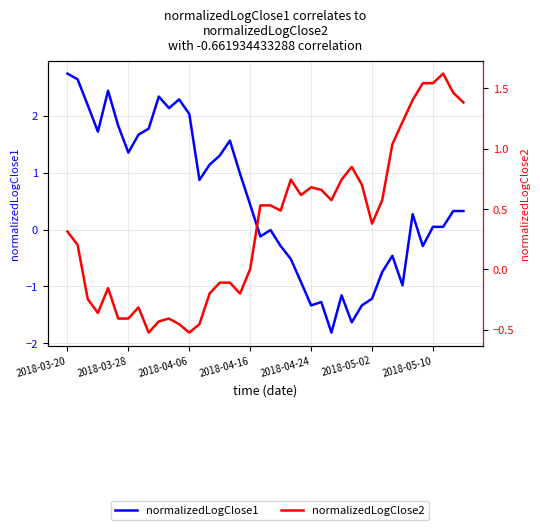

Reading right to left, what are all the values shown in this chart?

normalizedLogClose1: 0.3	0.3	0.0	0.0	-0.3	0.3	-1.0	-0.5	-0.7	-1.2	-1.3	-1.6	-1.2	-1.8	-1.3	-1.3	-0.9	-0.5	-0.3	-0.0	-0.1	0.4	1.0	1.6	1.3	1.1	0.9	2.0	2.3	2.1	2.3	1.8	1.7	1.4	1.8	2.4	1.7	2.2	2.6	2.7
normalizedLogClose2: 1.4	1.5	1.6	1.5	1.5	1.4	1.2	1.0	0.6	0.4	0.7	0.8	0.7	0.6	0.7	0.7	0.6	0.7	0.5	0.5	0.5	0.0	-0.2	-0.1	-0.1	-0.2	-0.5	-0.5	-0.5	-0.4	-0.4	-0.5	-0.3	-0.4	-0.4	-0.2	-0.4	-0.2	0.2	0.3